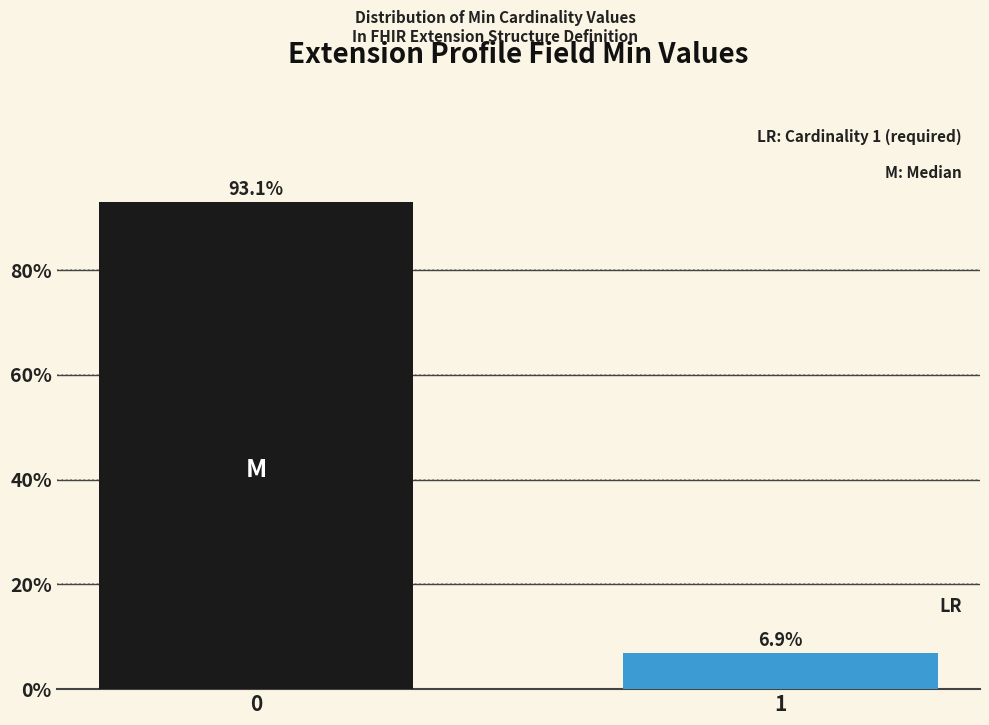

Reading left to right, list all the values displayed in this chart.

93.1	6.9